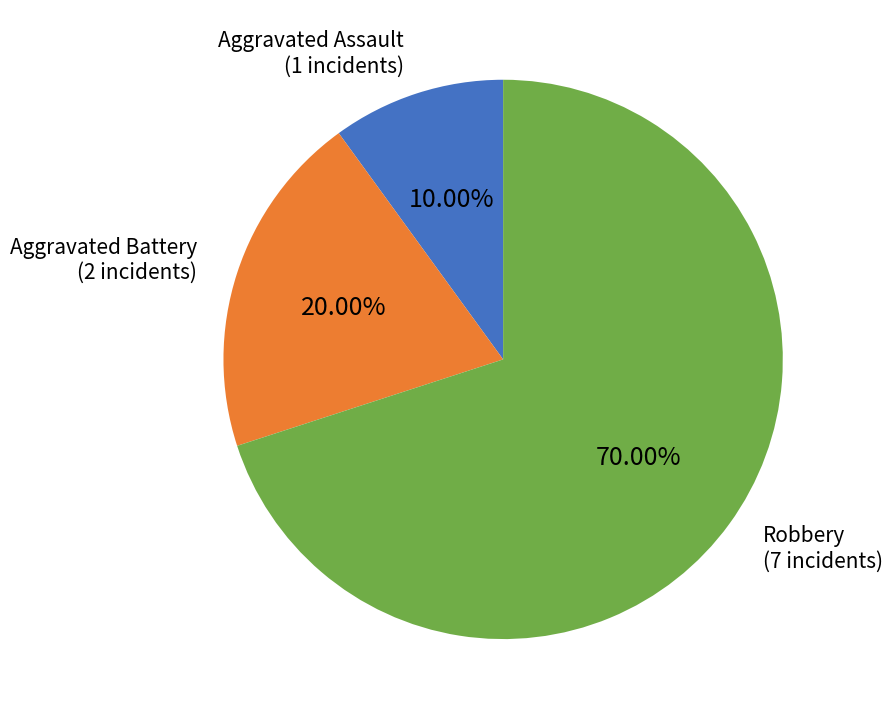

Is there any slice that represents more than half of the pie?

Yes